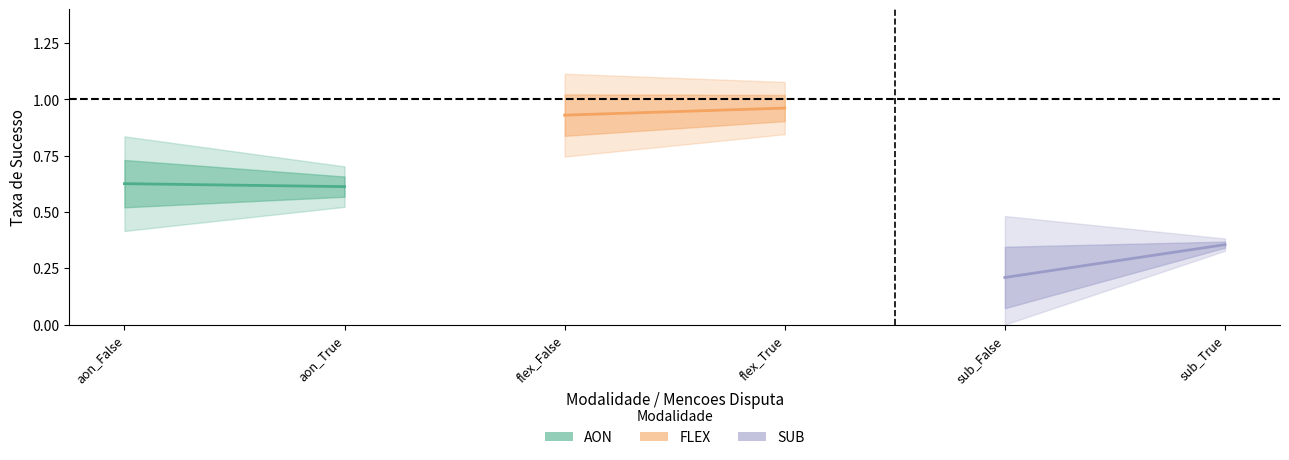

The value of flex at flex_False is 0.9. True or false?

True